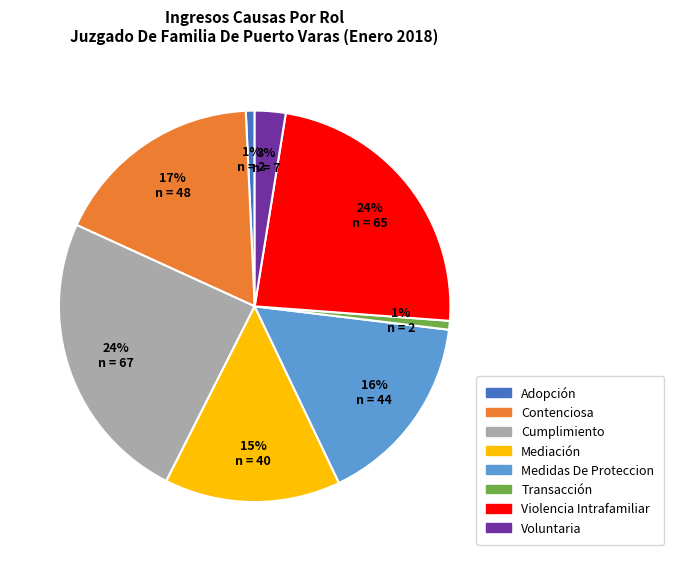

Does Violencia Intrafamiliar account for over 50% of the chart?

No